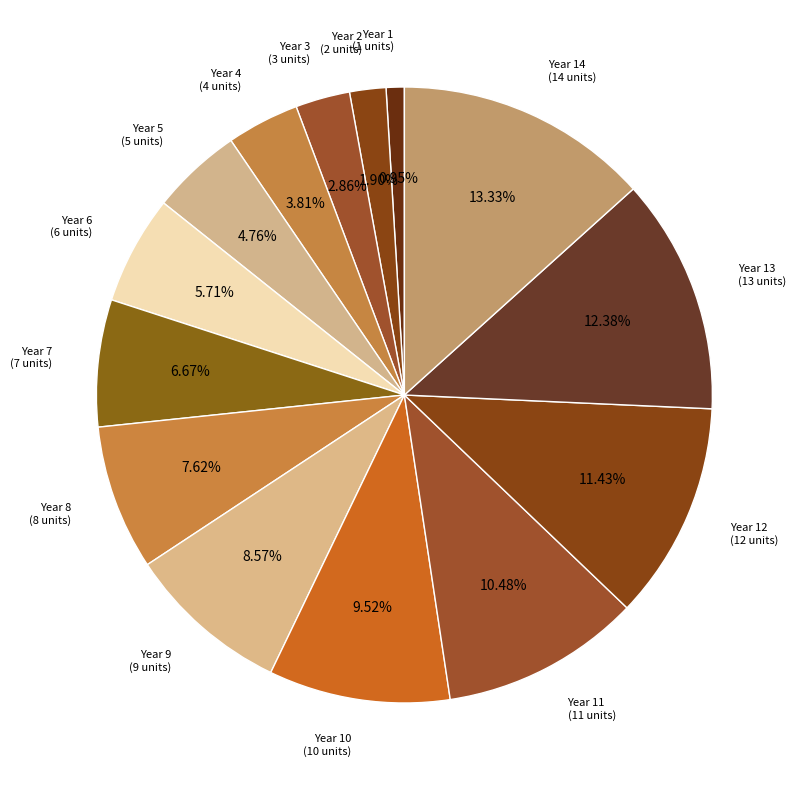

How many segments does this pie chart have?

14